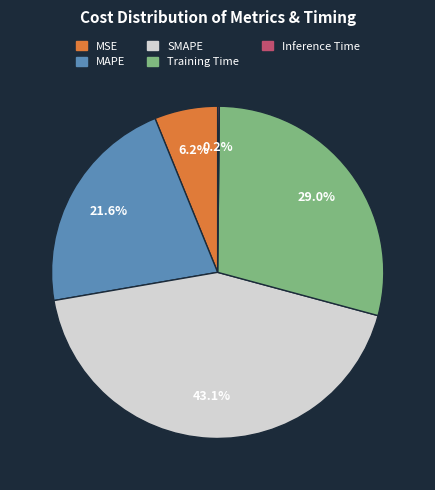

The SMAPE slice represents 58% of the pie. True or false?

False